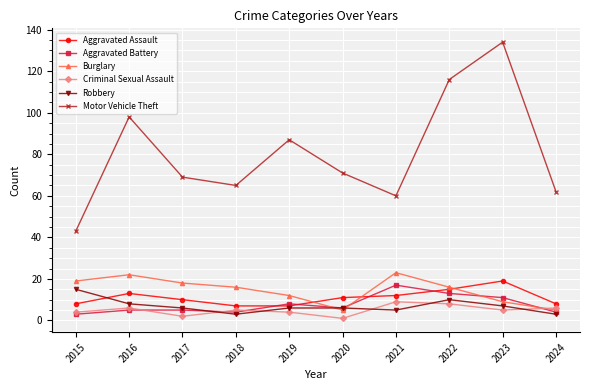

Which series has the largest total across all categories?

Motor Vehicle Theft